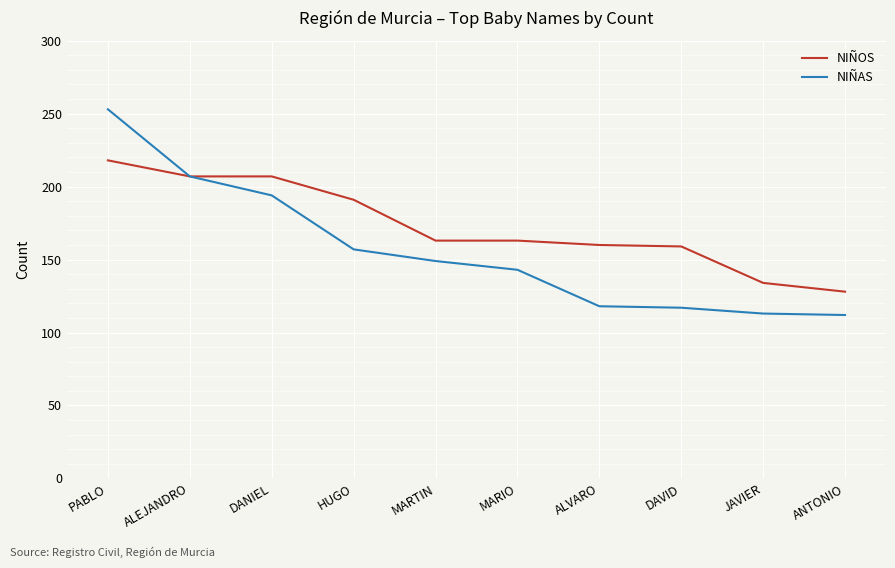

Which series has the largest range (max minus min)?

NIÑAS